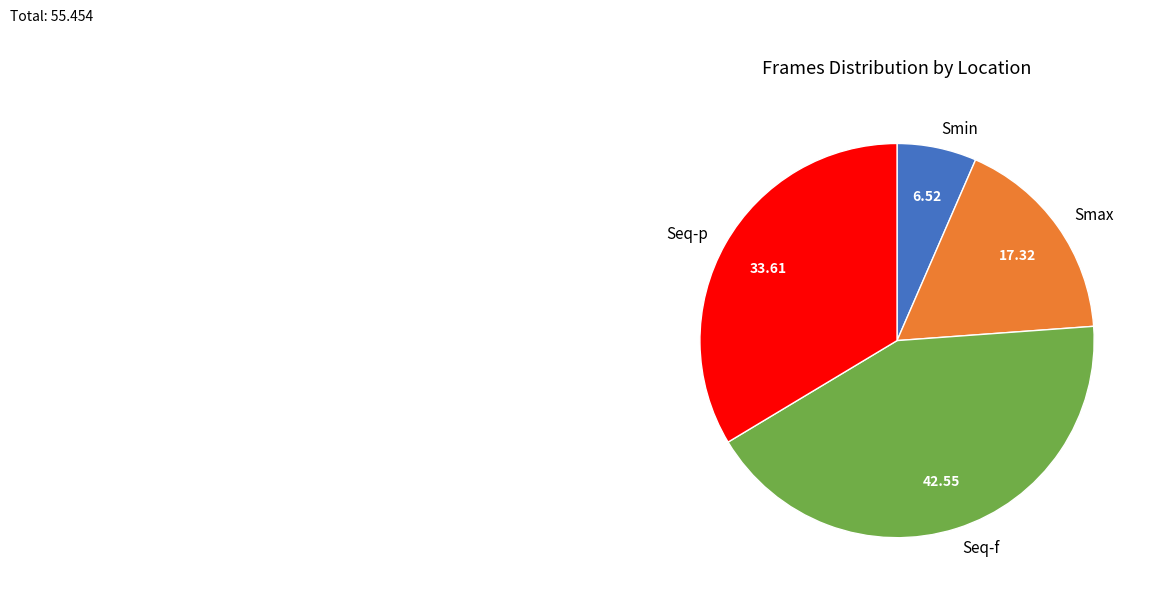

Count the number of slices in the pie.

4